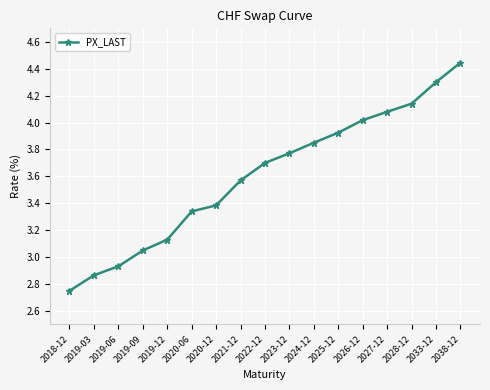

What is the label of the 12th point from the right?

2020-06